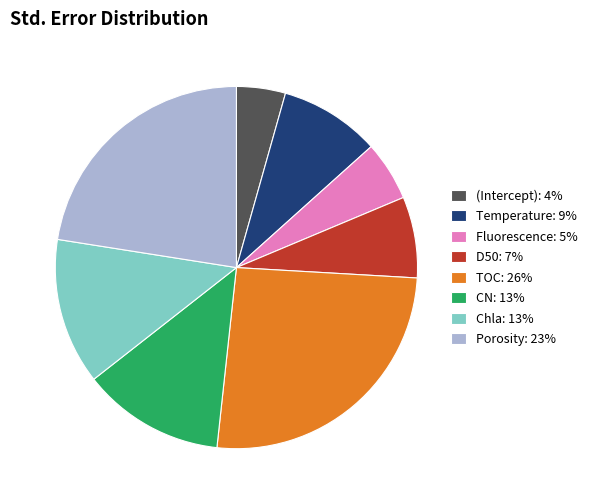

The D50 slice represents 21% of the pie. True or false?

False